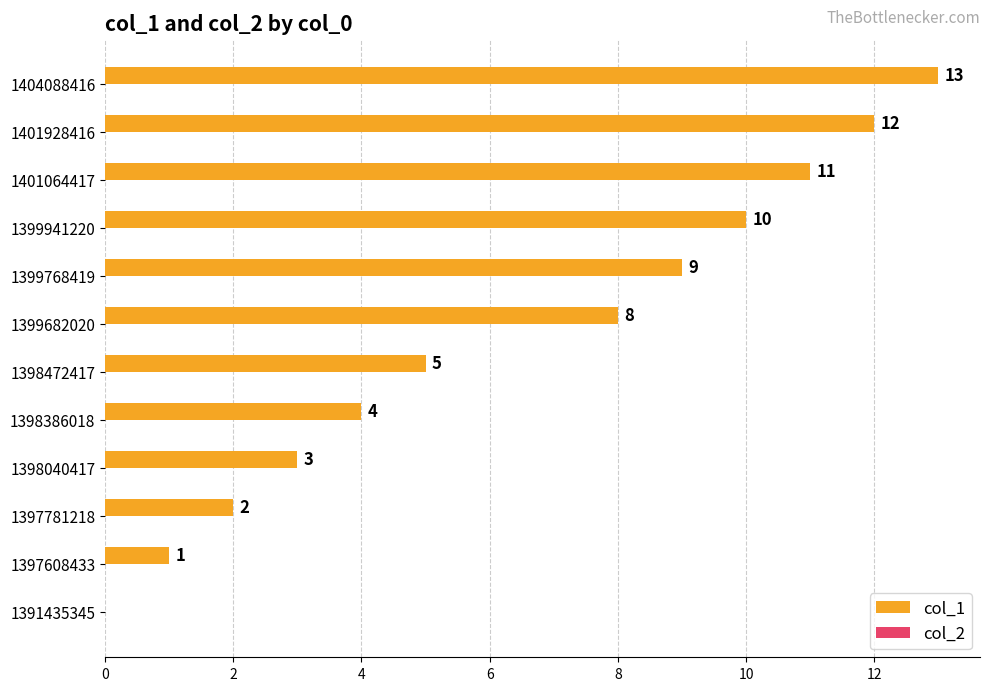

How many categories are shown in the chart?

12